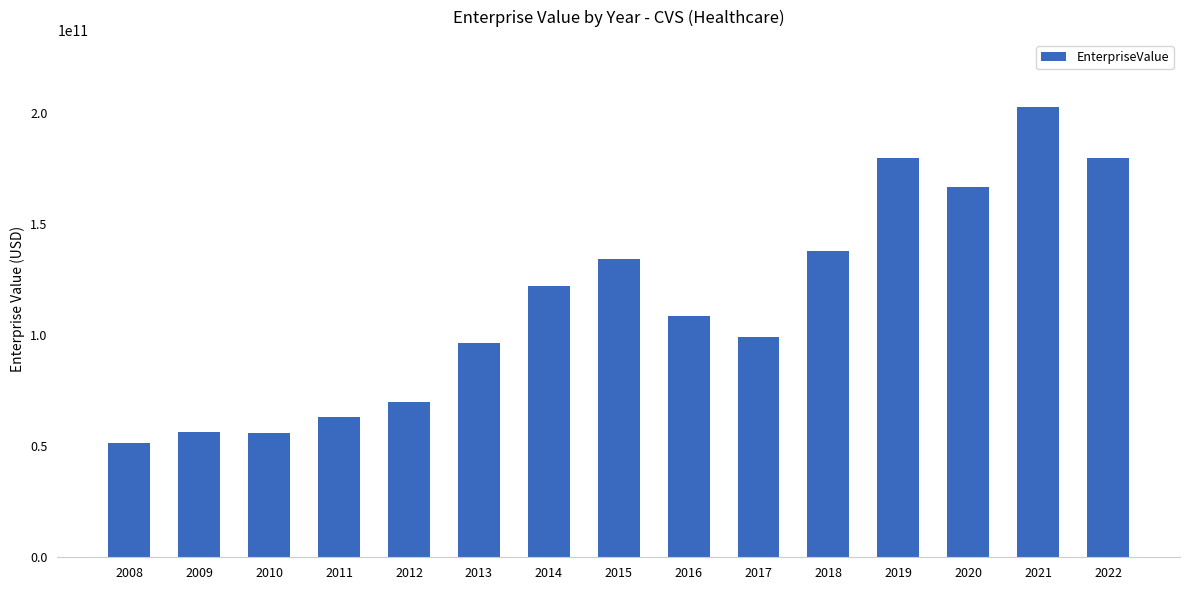

The chart shows a value of 96413690000.0 at 2013. True or false?

True